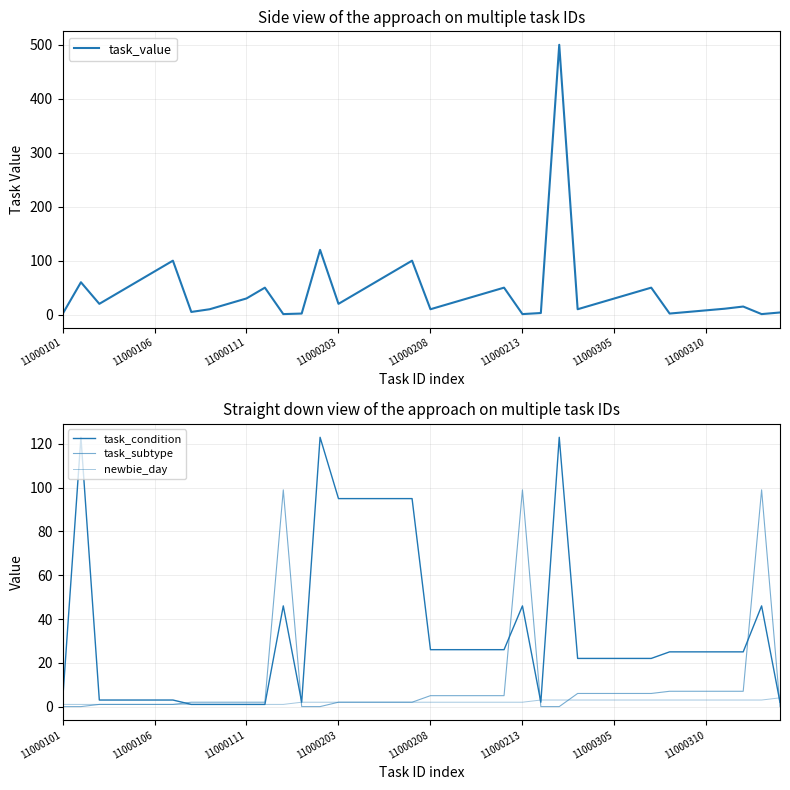

What is the value of the newbie_day point at the 21st from the left?

2